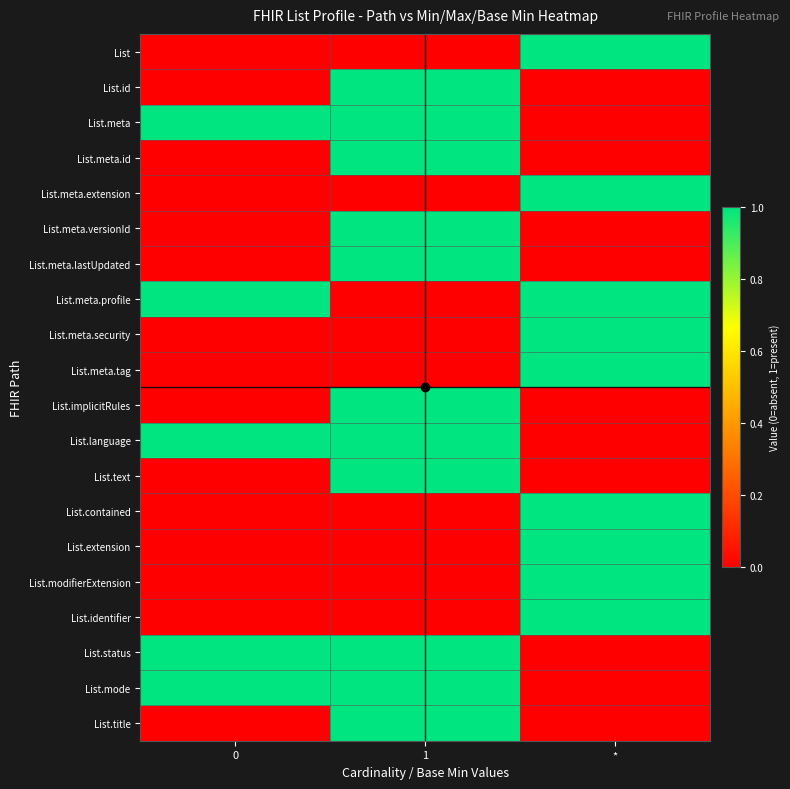

Which series changed the most between 1 and *?

List